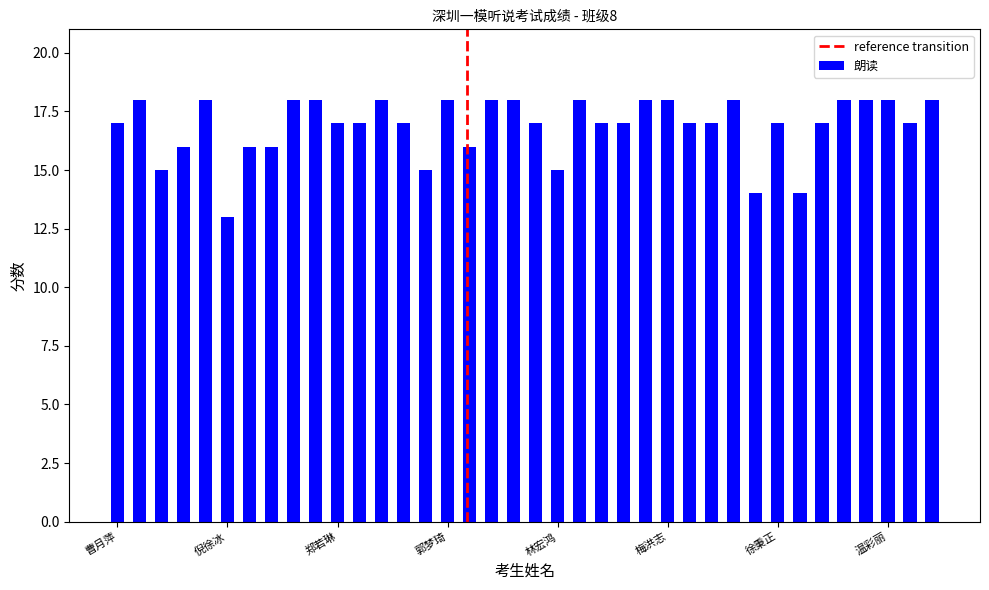

What is the value of the 32nd bar from the left?

14